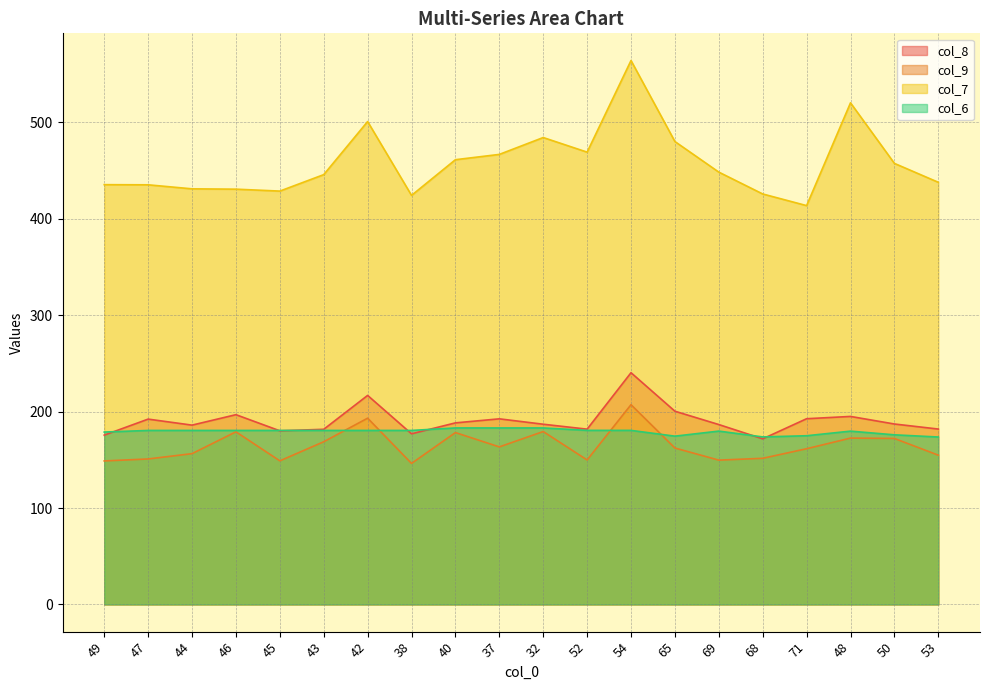

What position from the right is 42?

14